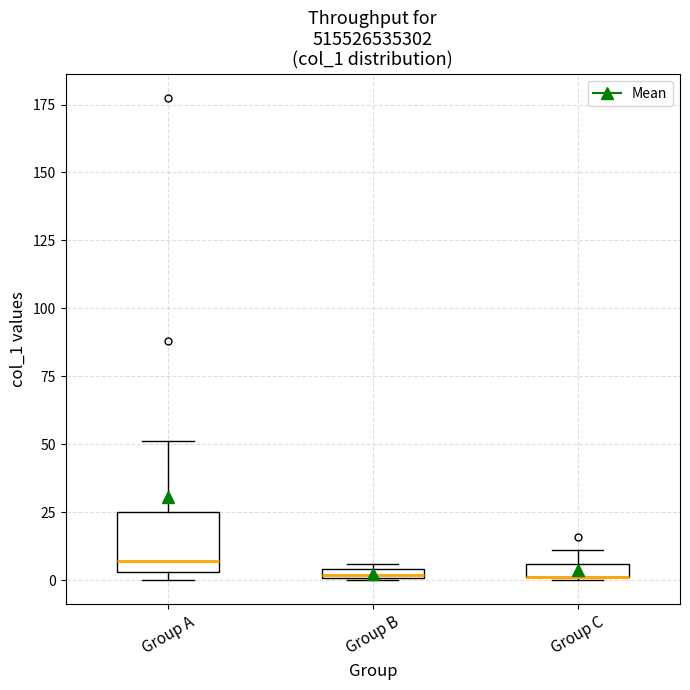

Where is the lower edge of the box for Group A on the y-axis? The values are not printed on the chart, so give them approximately, as read against the axis.

5